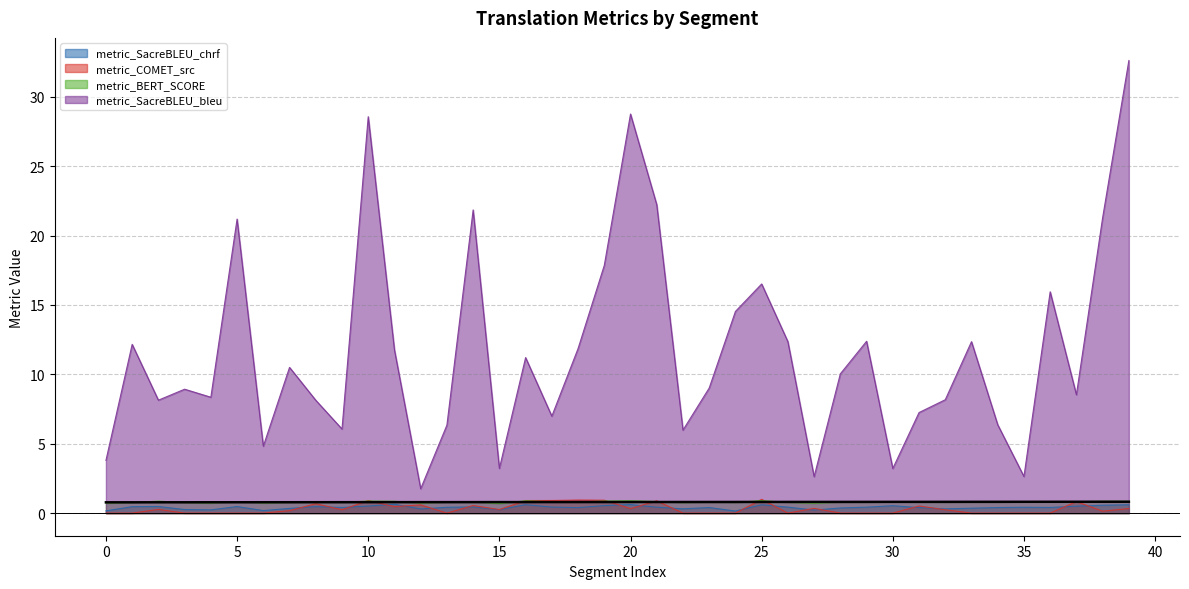

Which series changed the most between 2 and 37?

metric_COMET_src